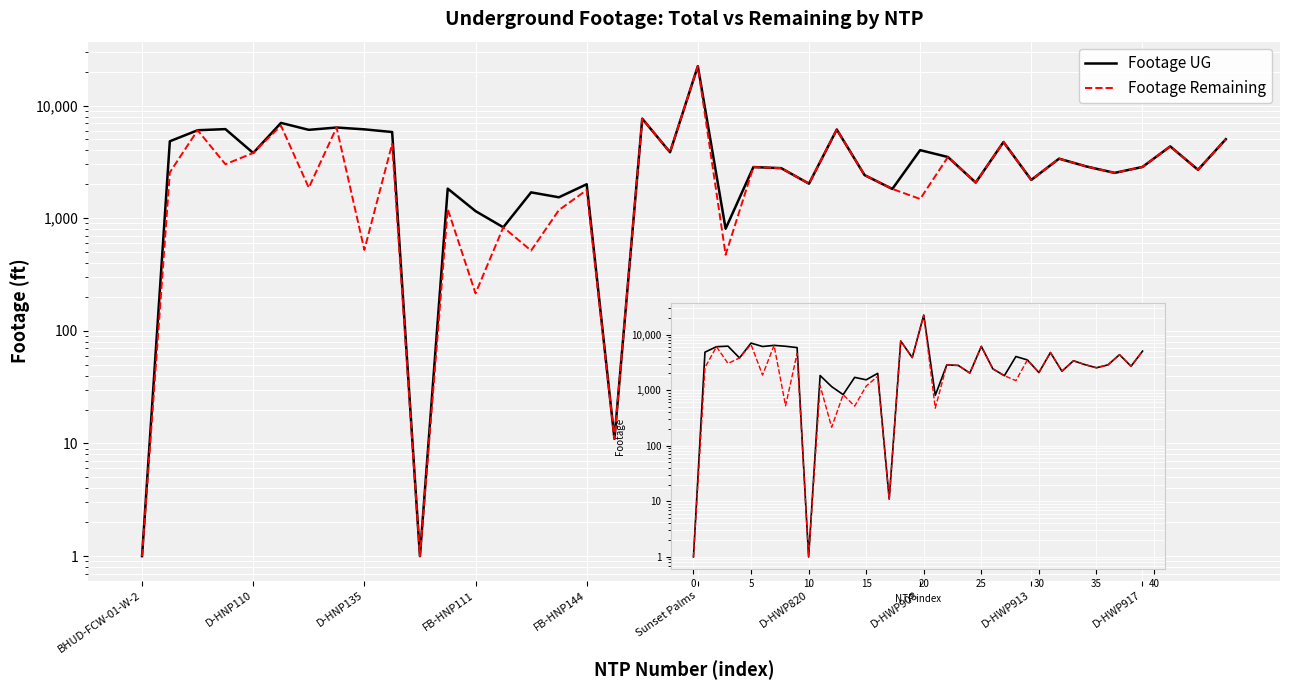

What is the total value across all series at 19?

7706